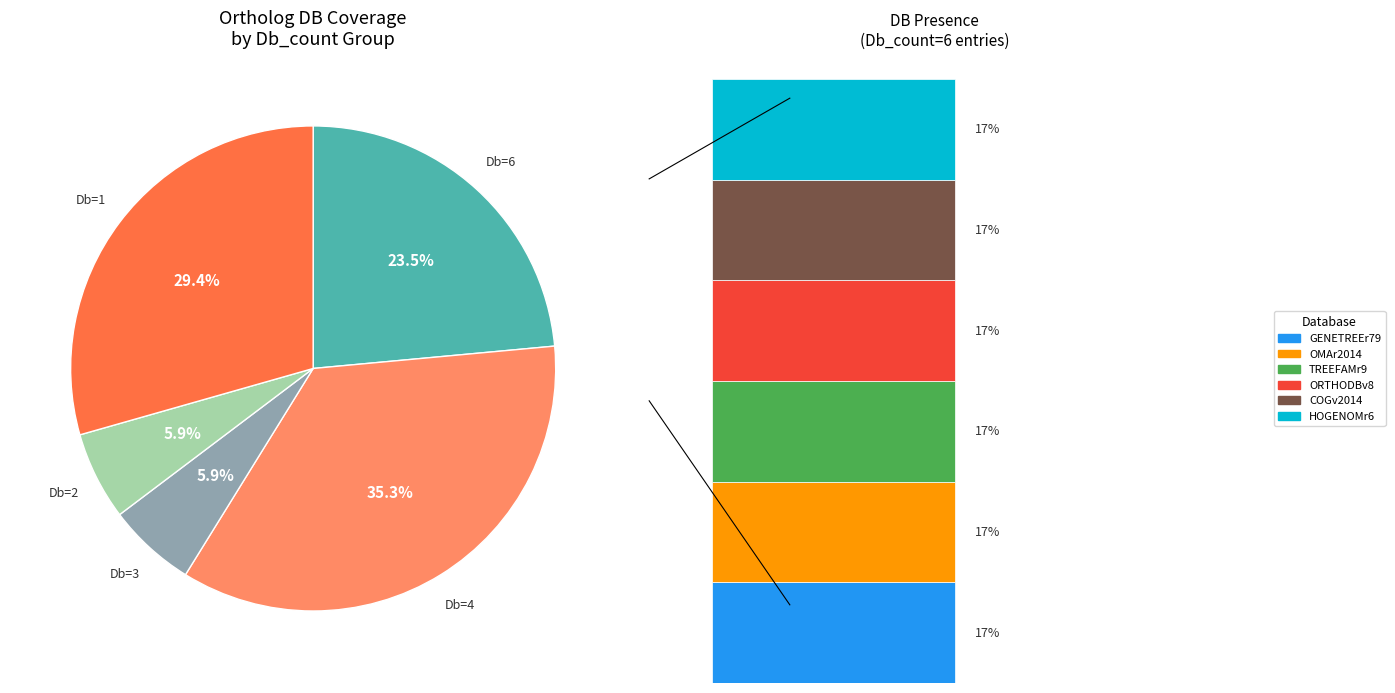

To the nearest percent, what portion does 2.0 represent?

6%